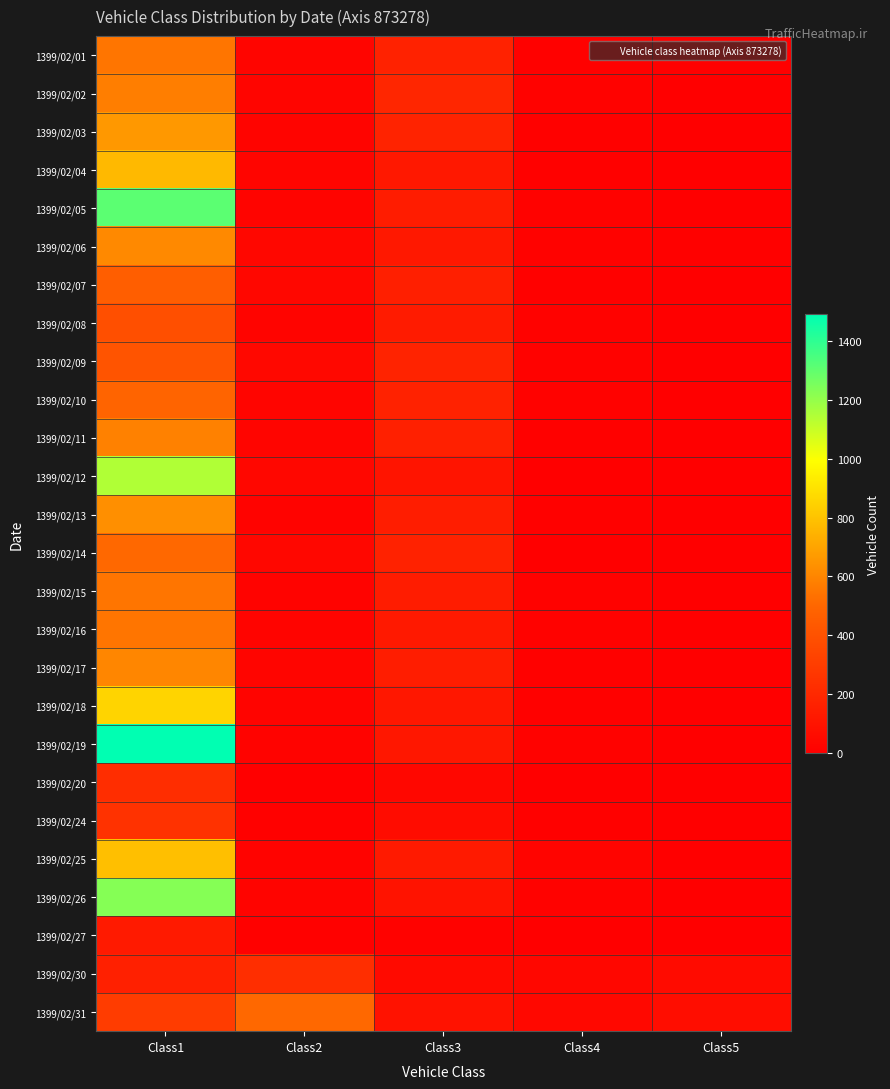

Which series changed the most between Class1 and Class2?

1399/02/19